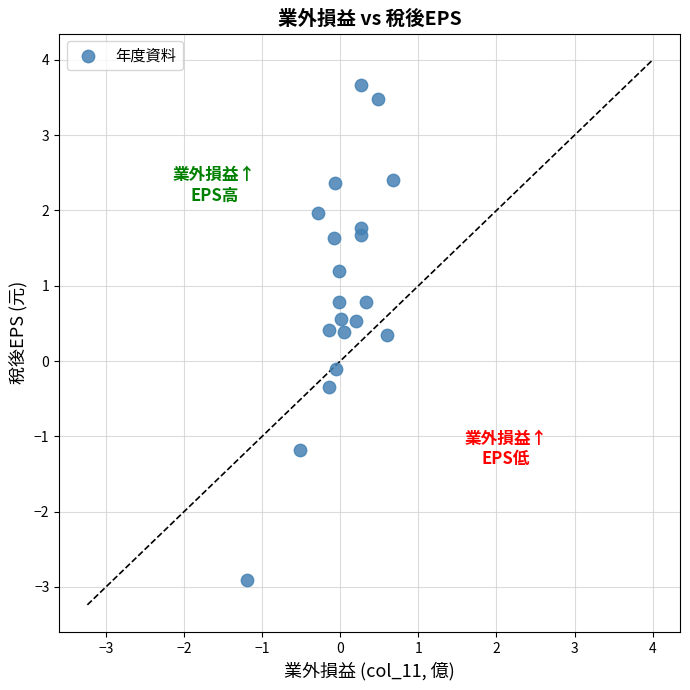

What is the range of X values (max minus min)?

1.9